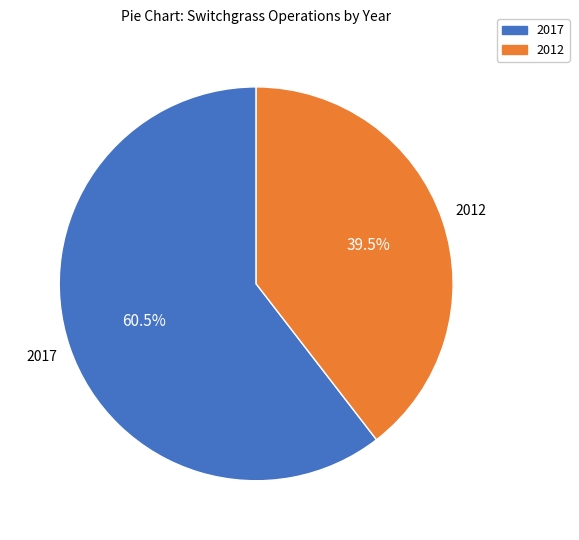

Is there a majority slice in this chart?

Yes